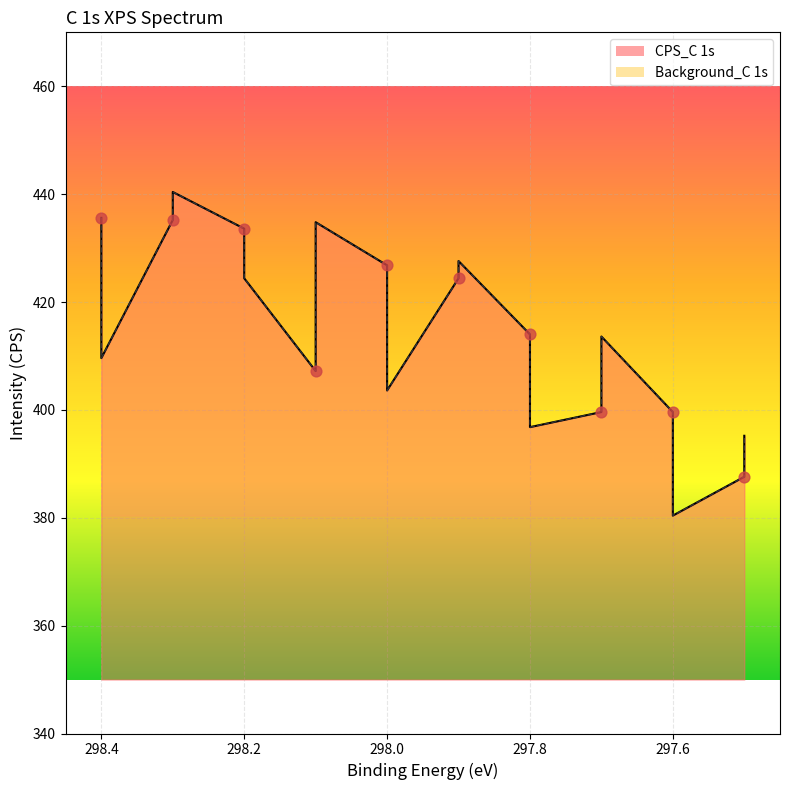

What is the total value across all series at 298.0?

853.6